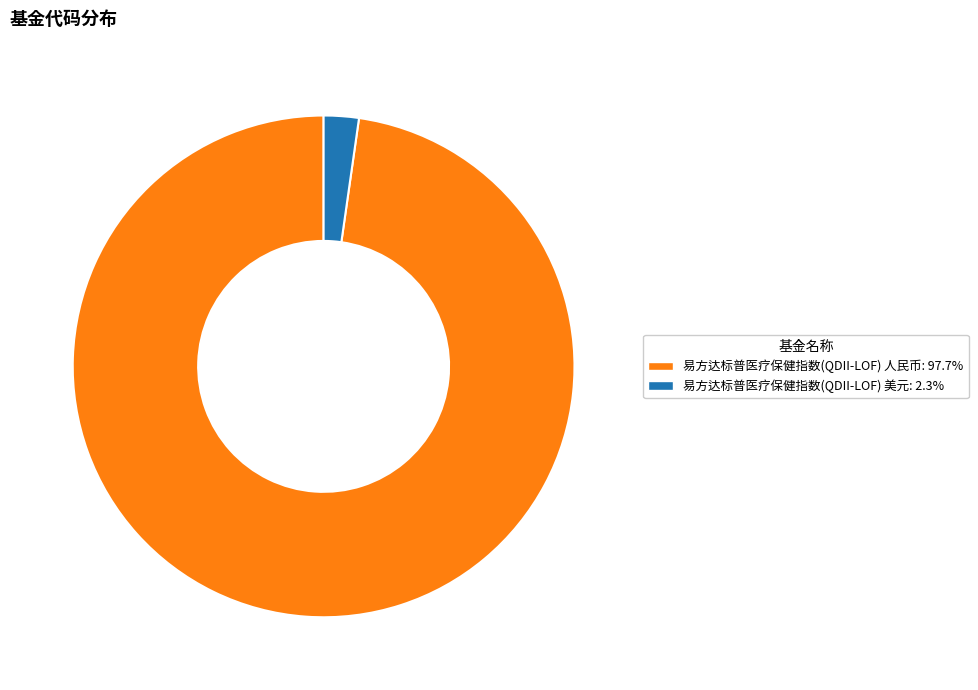

How many segments does this pie chart have?

2